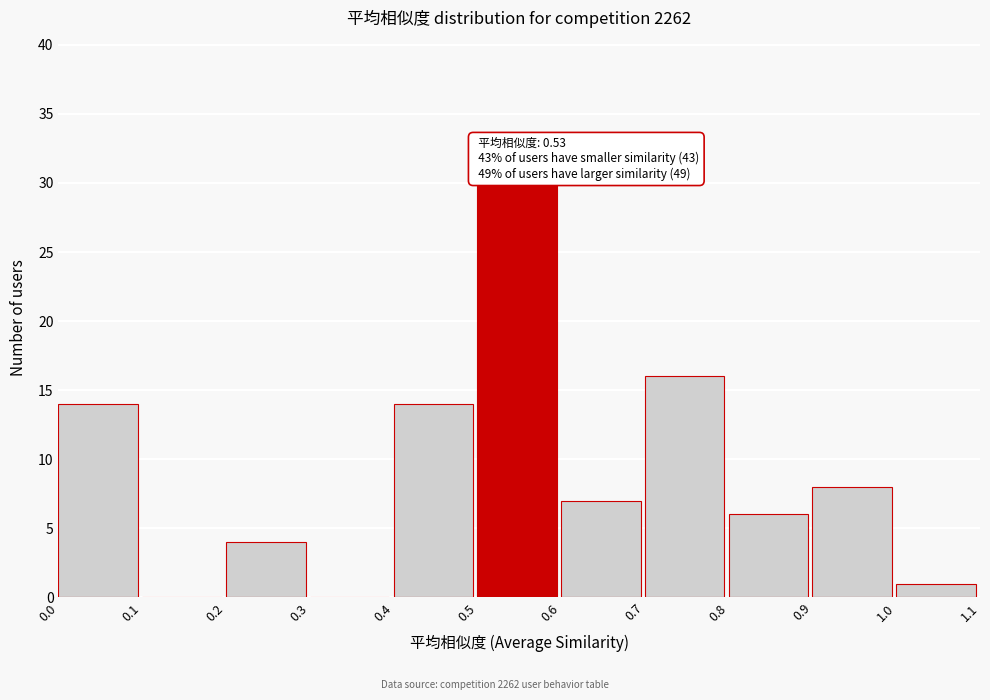

Over which range of the x-axis is the bar tallest?

0.5 to 0.6